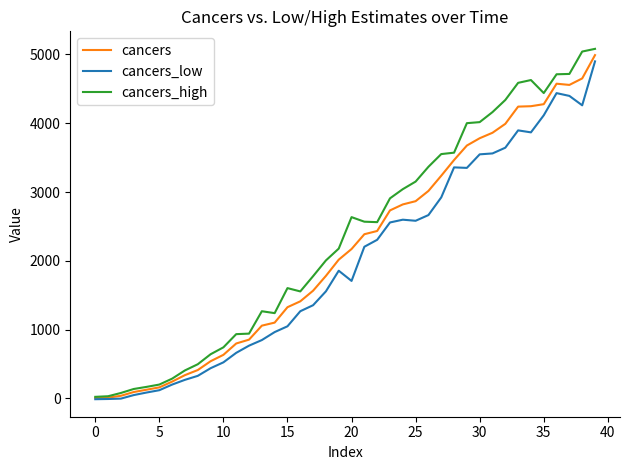

What is the maximum value shown in the chart?

5081.6